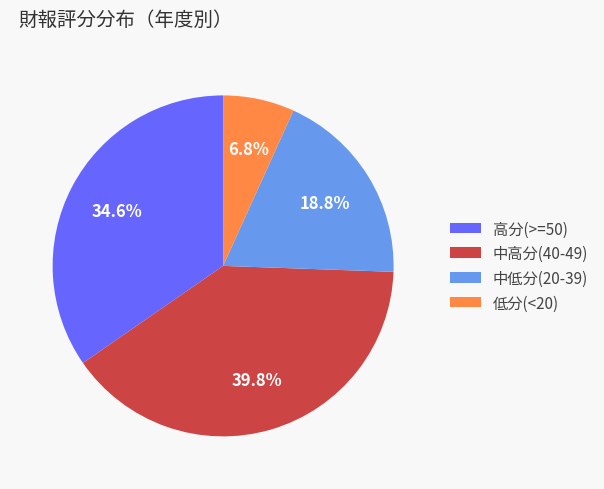

Which category has the biggest portion of the pie?

中高分(40-49)